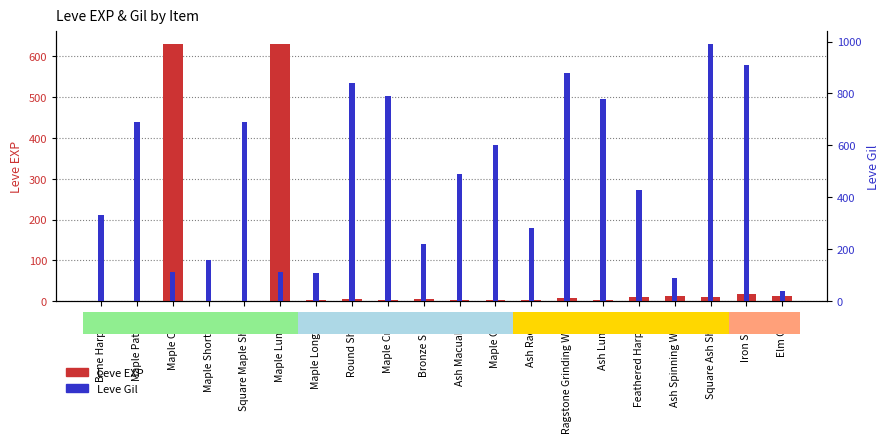

Which category has the lowest value in the Leve Gil series?

Elm Cane